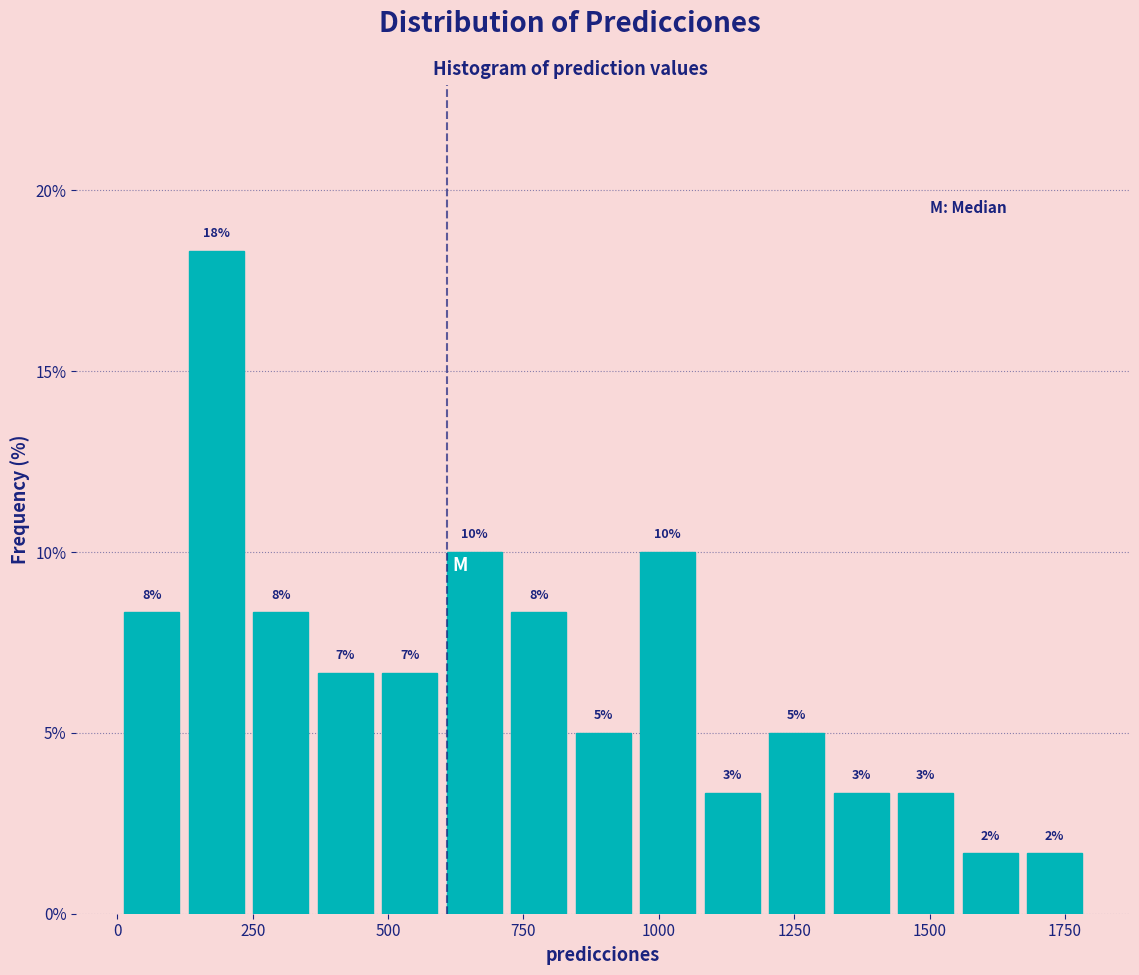

Around what value on the x-axis is the tallest bar? Give the approximate position of its centre, as read against the axis.

200